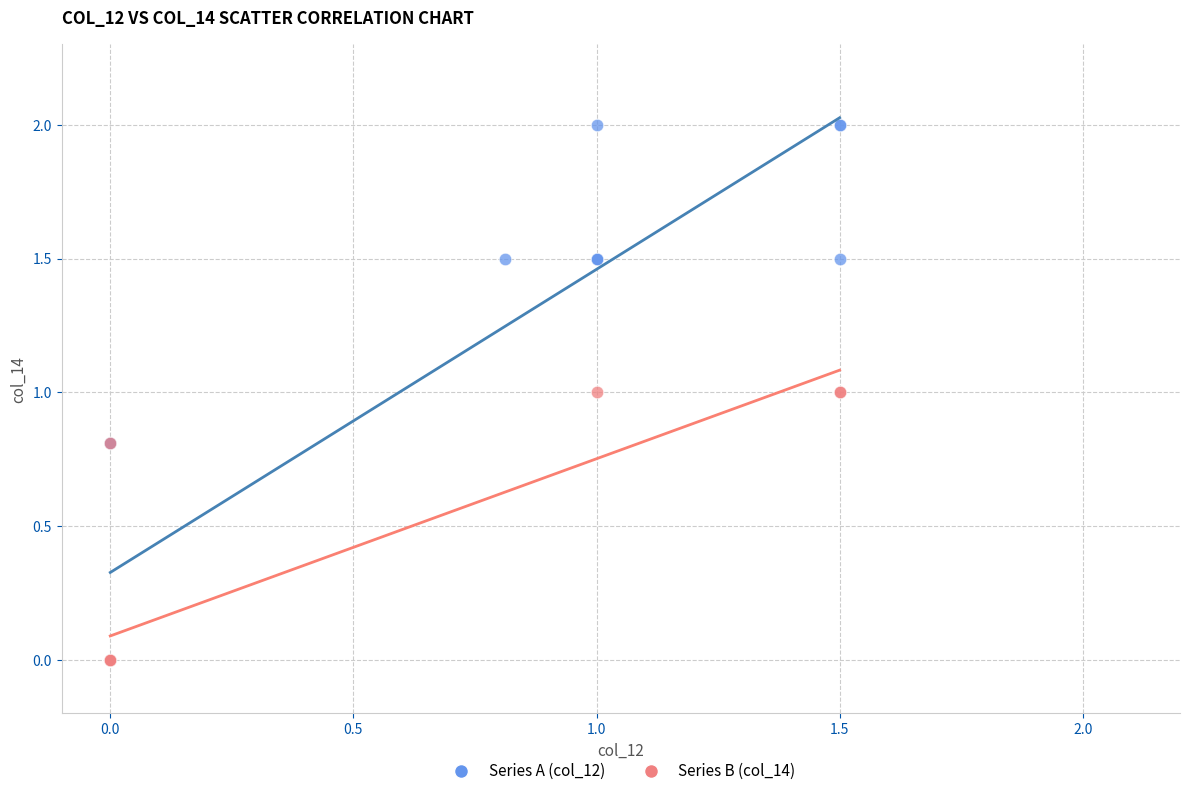

Which series has the widest spread of Y values?

Series A (col_12)